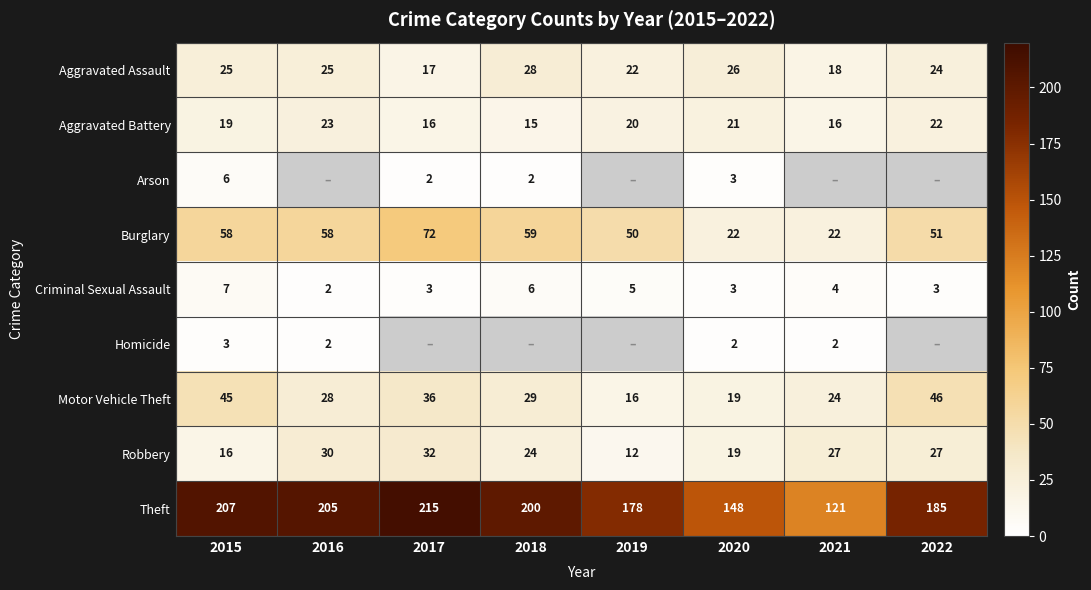

Count the Robbery values in the range 19 to 30.

5